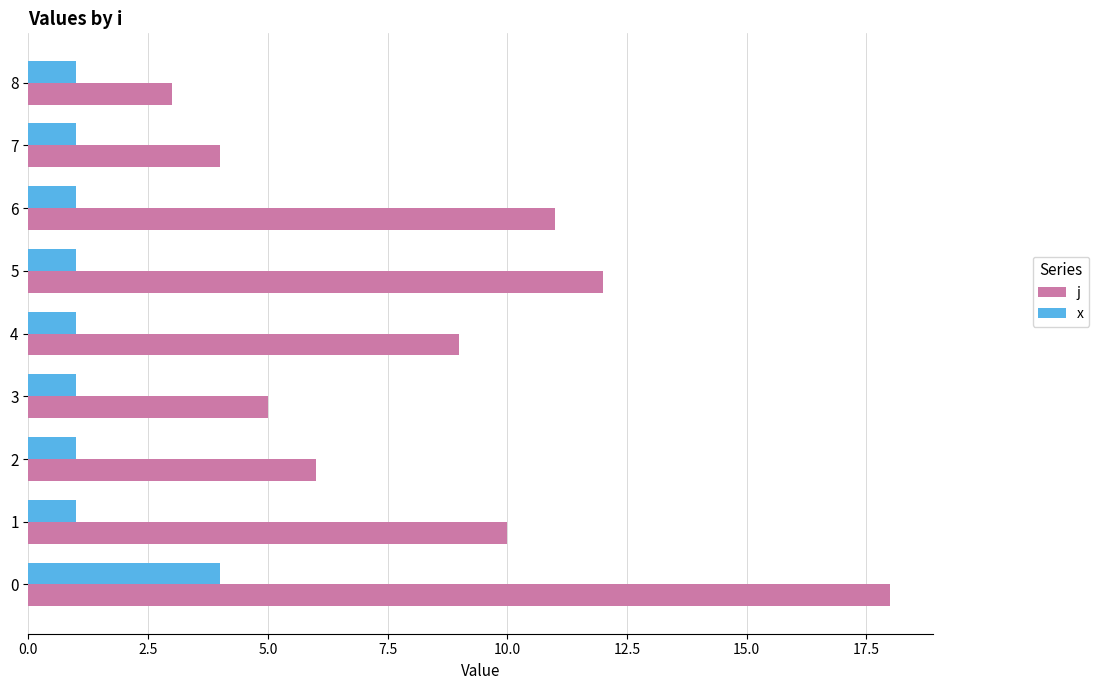

What is the difference between the second highest and second lowest values in the j series?

8